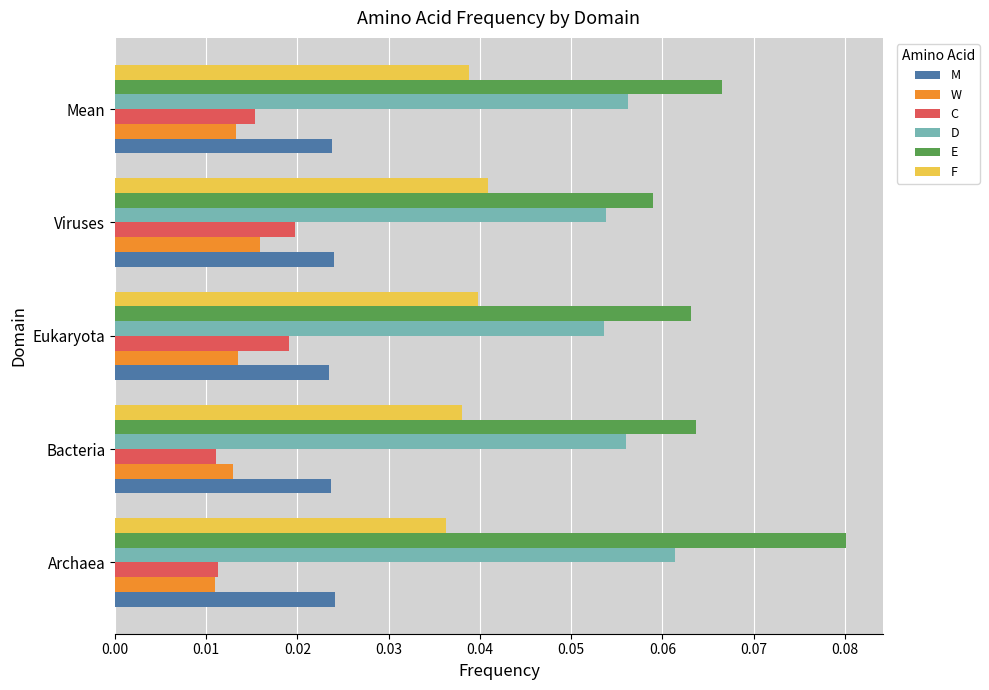

The D series shows 0.0 at Viruses. True or false?

False